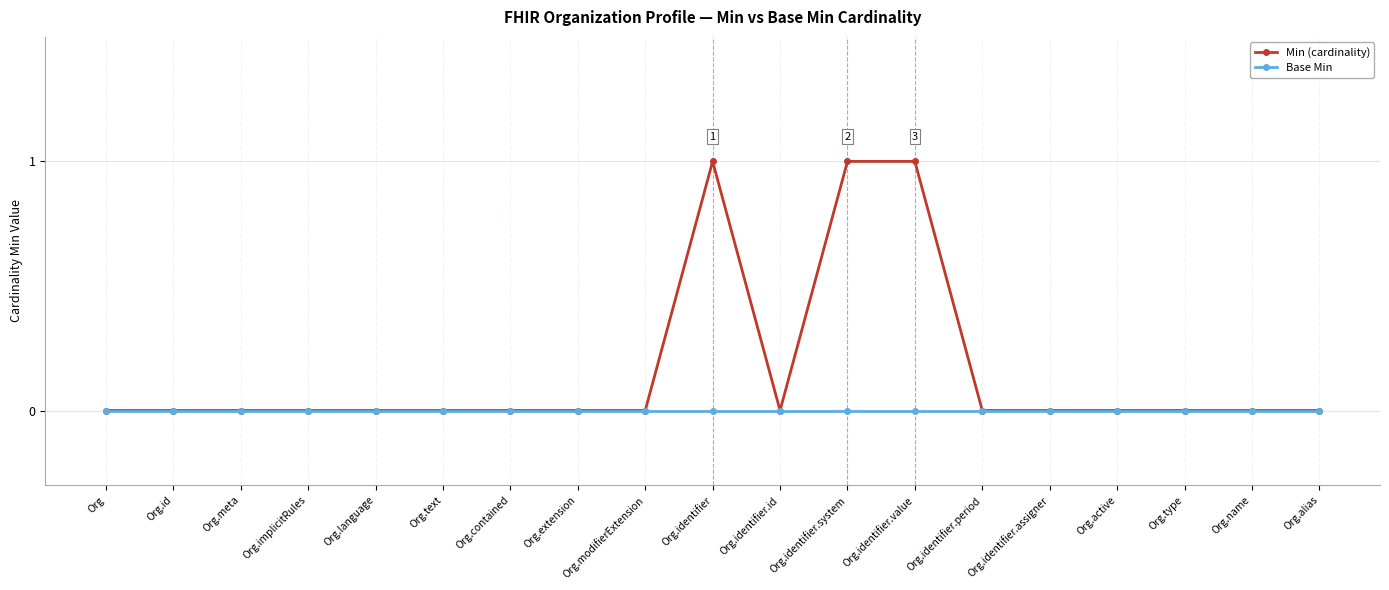

Which series has the largest total across all categories?

Min (cardinality)